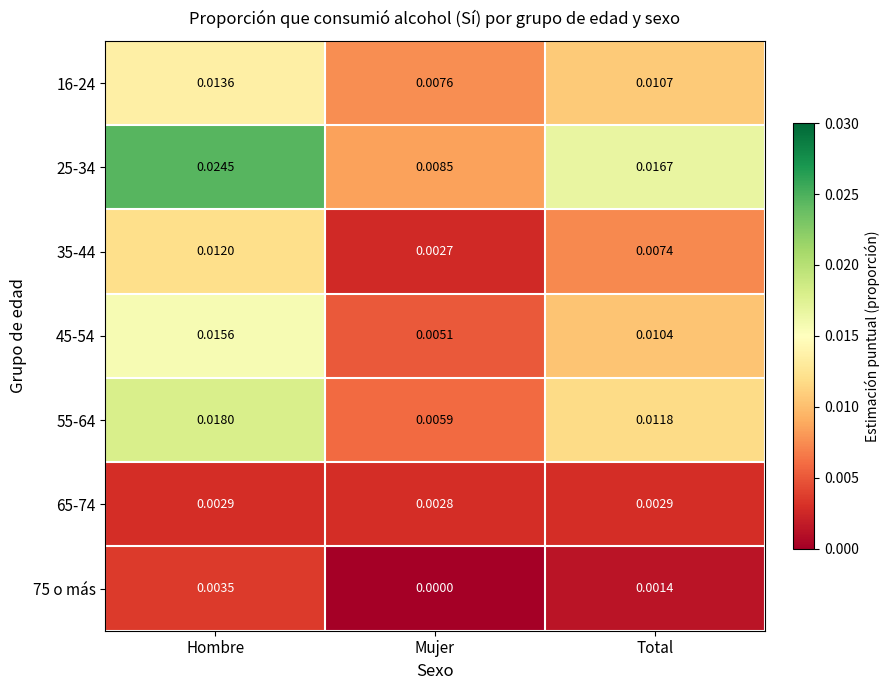

Which series changed the most between Mujer and Total?

25-34